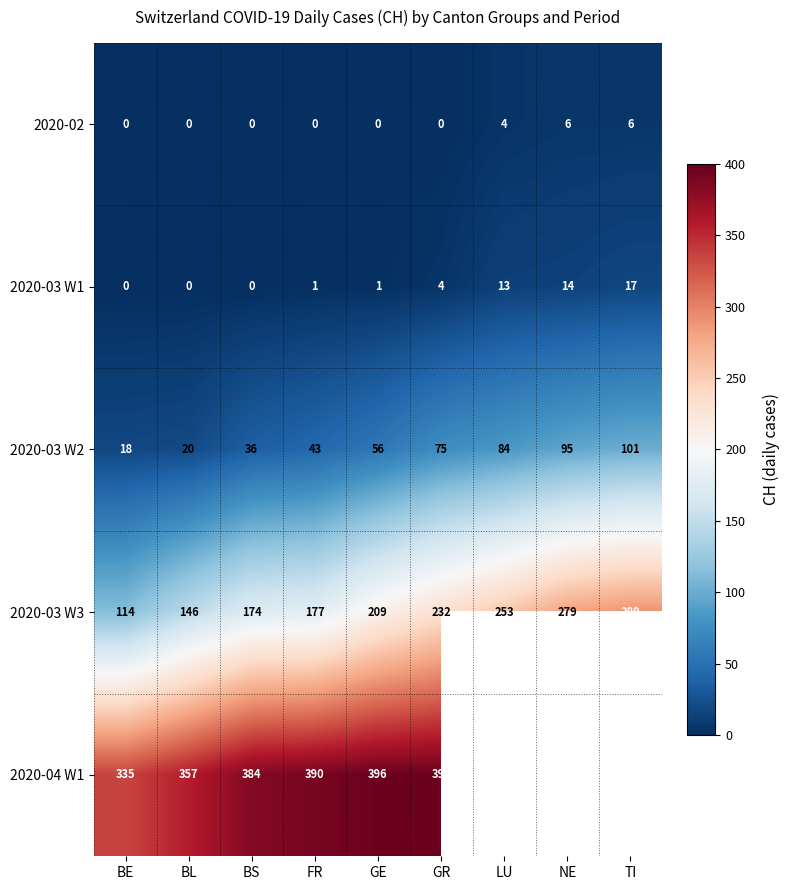

At which category is the sum across all series the highest?

GR